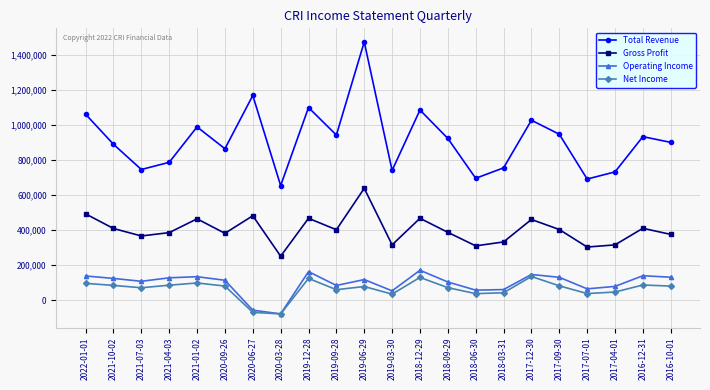

Which category has the lowest value in the Gross Profit series?

2020-03-28